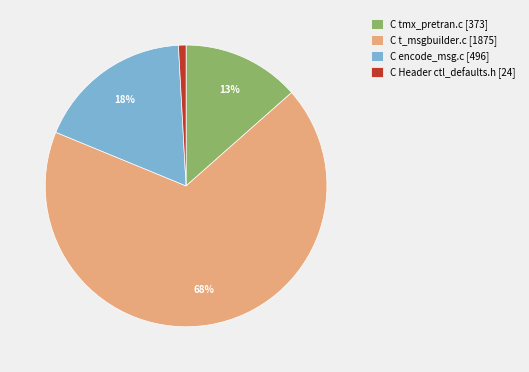

Which has a higher value, C encode_msg.c [496] or C t_msgbuilder.c [1875]?

C t_msgbuilder.c [1875]